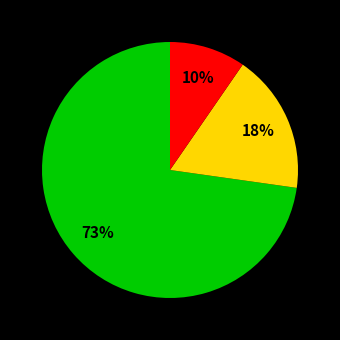

To the nearest percent, what is the average slice percentage?

33%